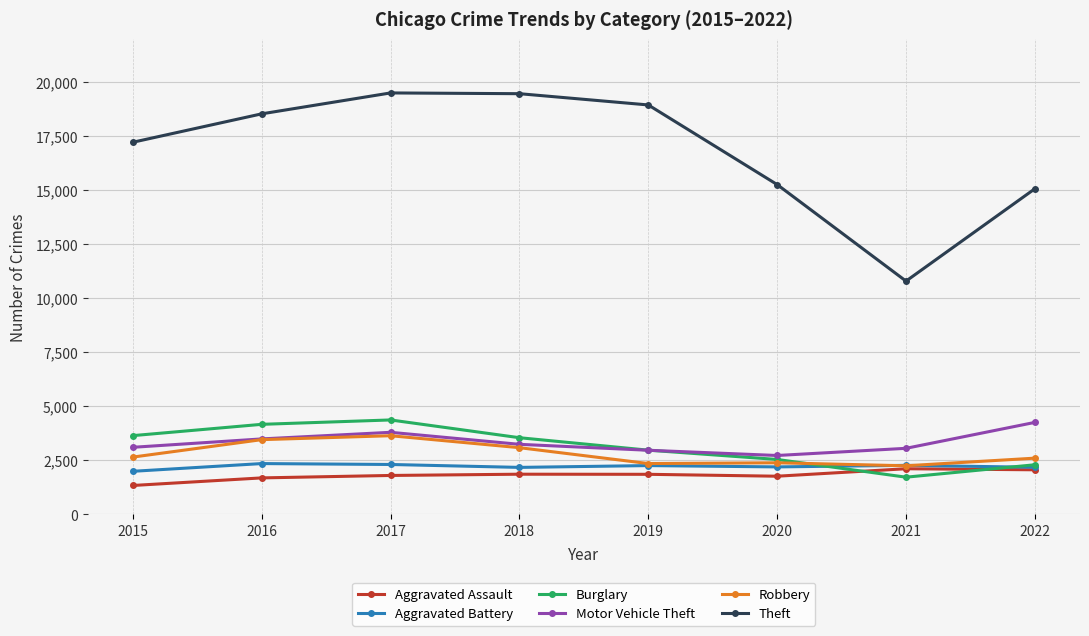

What is the value of the Robbery point at the 1st from the left?

2655